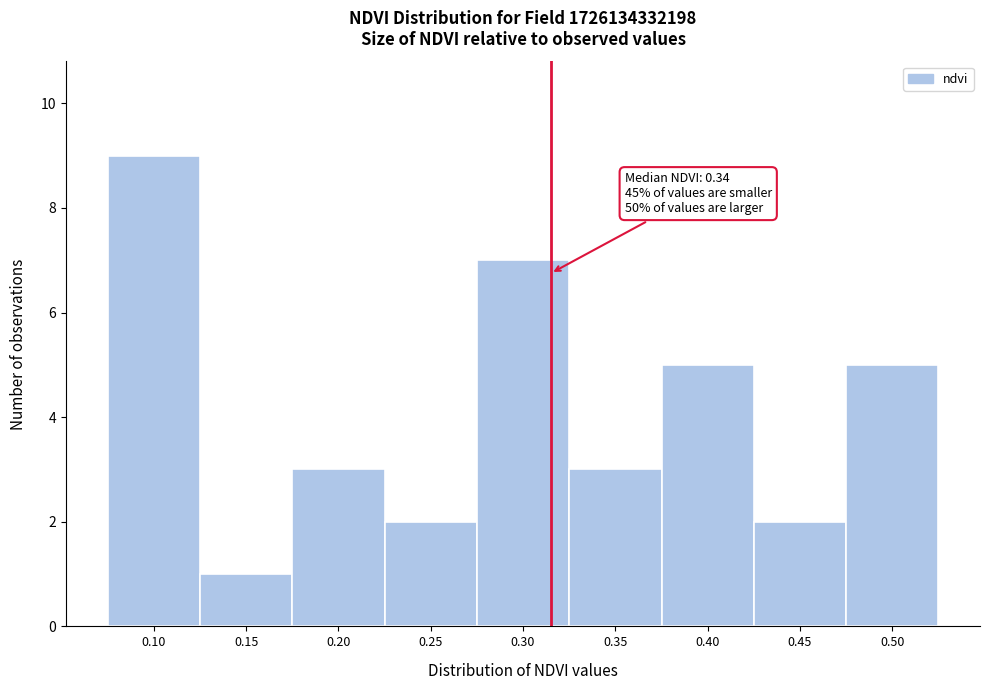

Reading right to left, list all the values displayed in this chart.

0.50=5	0.45=2	0.40=5	0.35=3	0.30=7	0.25=2	0.20=3	0.15=1	0.10=9